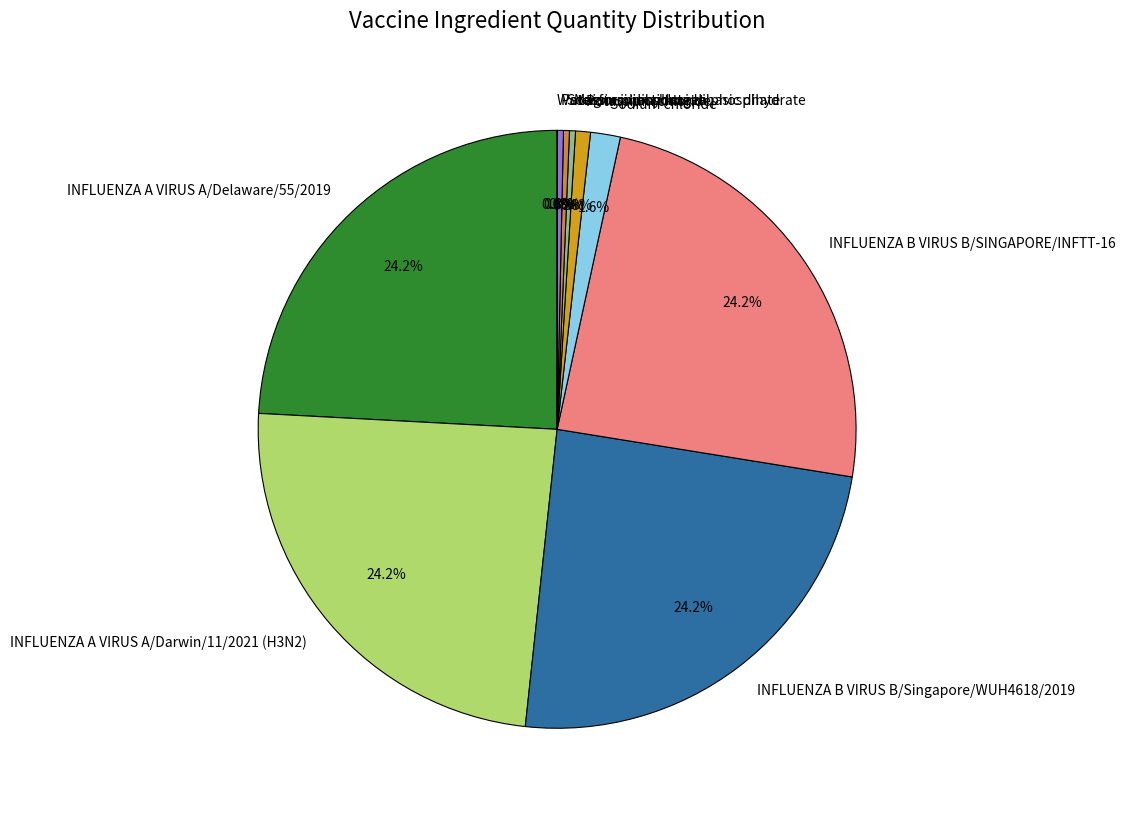

Is the sum of INFLUENZA B VIRUS B/Singapore/WUH4618/2019 and Sodium phosphate dibasic dihydrate greater than half?

No